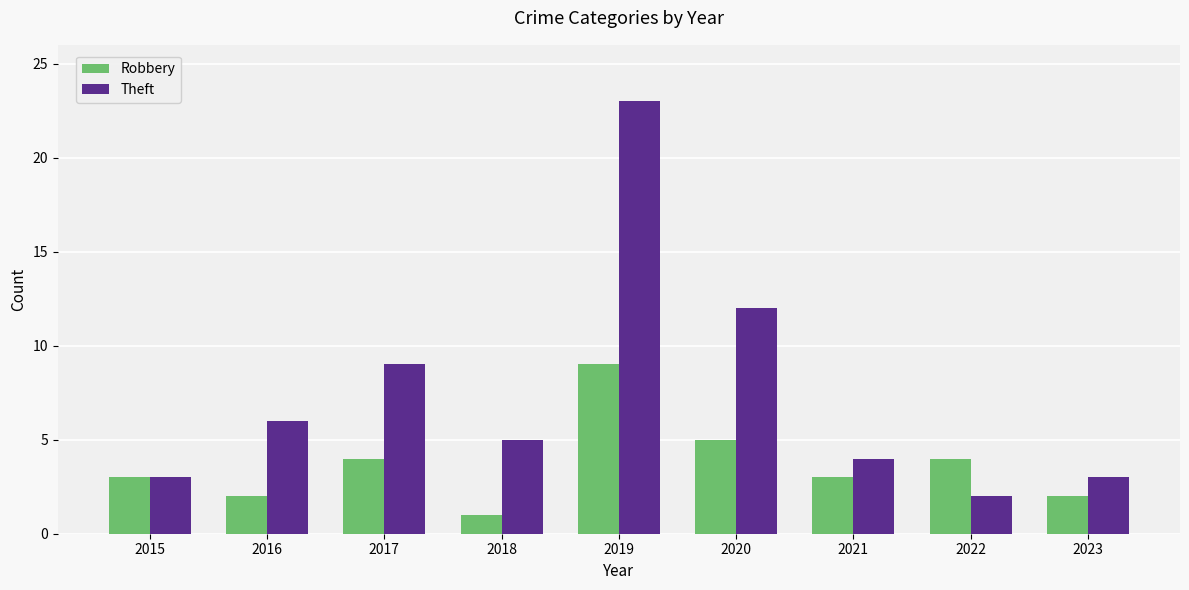

Is the value of Robbery at 2020 greater than the value of Theft at 2019?

No